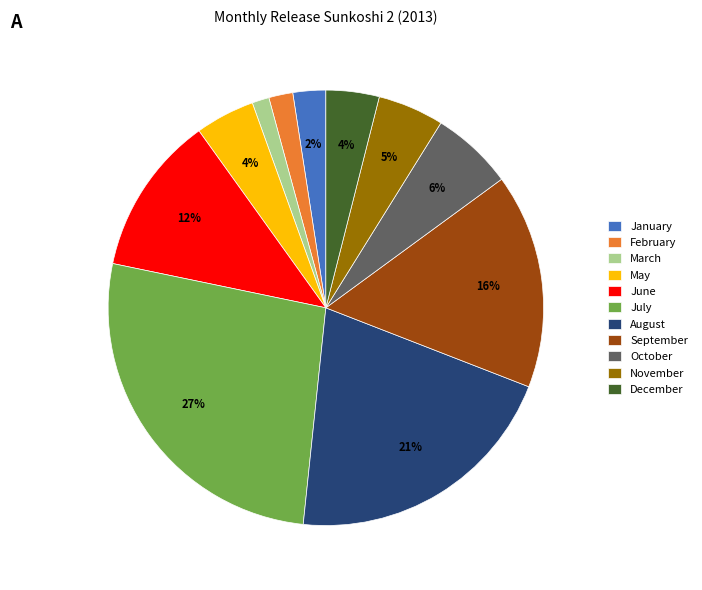

Between August and May, which is larger?

August